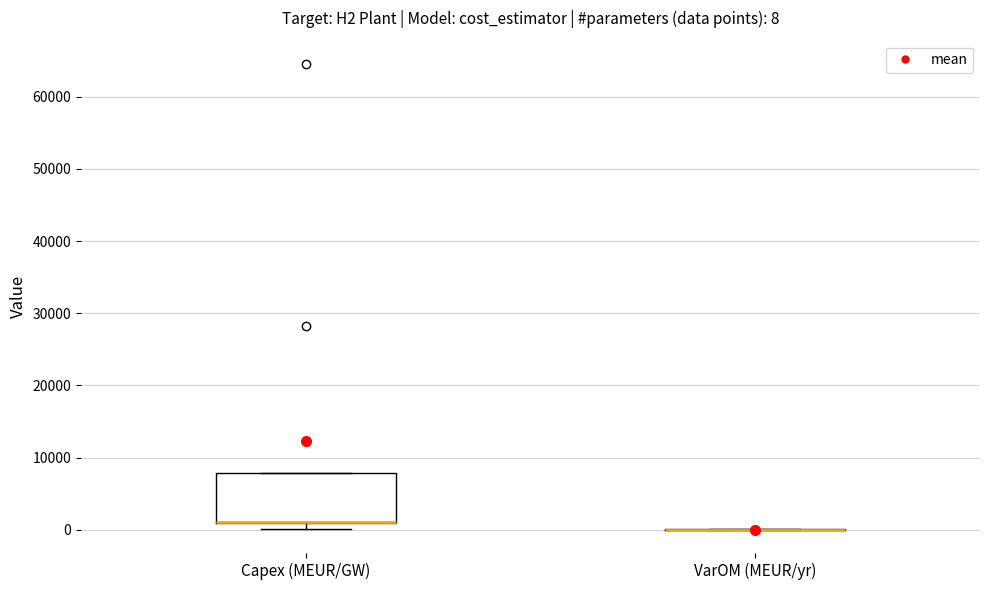

Comparing the boxes themselves (not the whiskers), which one is the tallest?

Capex (MEUR/GW)